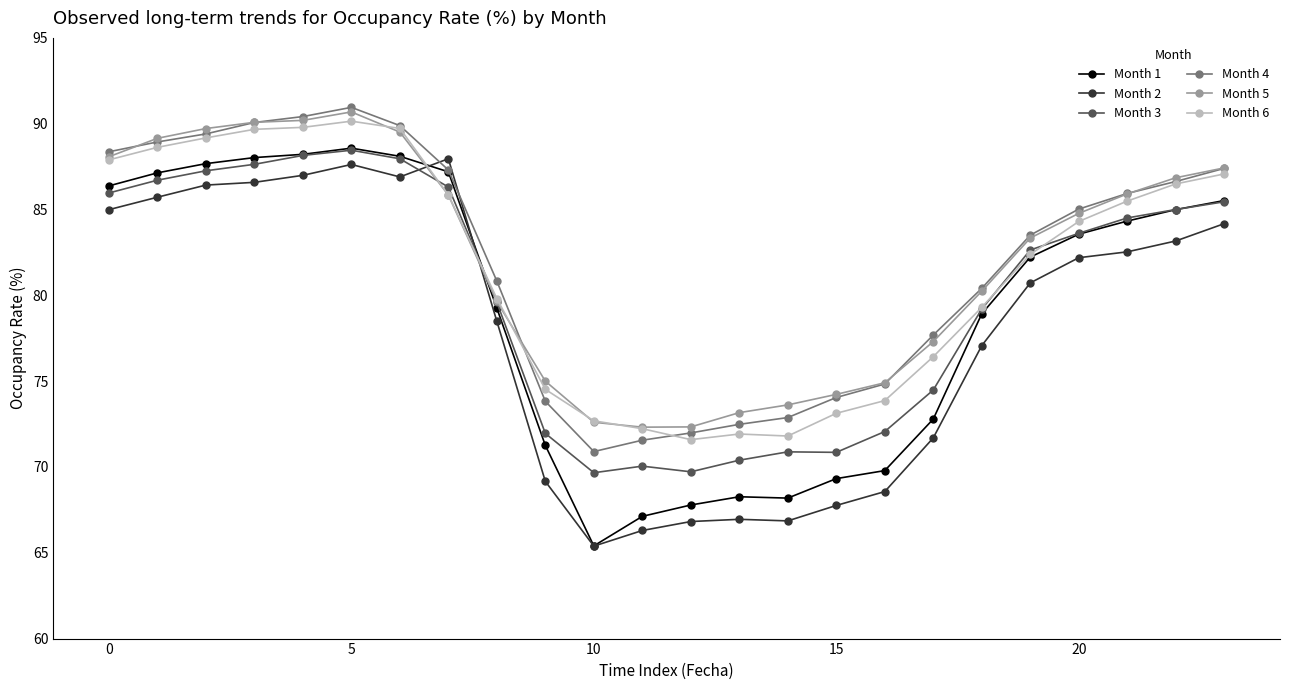

What is the average value of the Month 2 series?

78.0